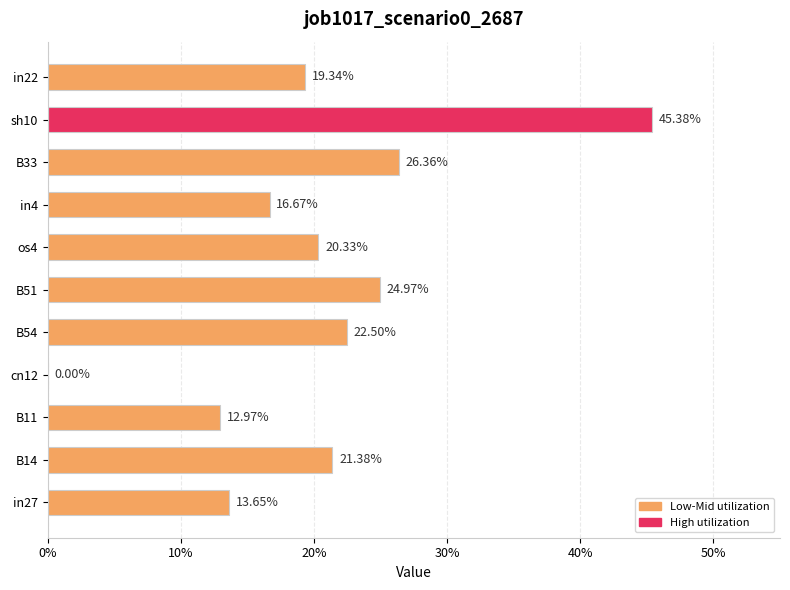

Are the bars horizontal?

Yes